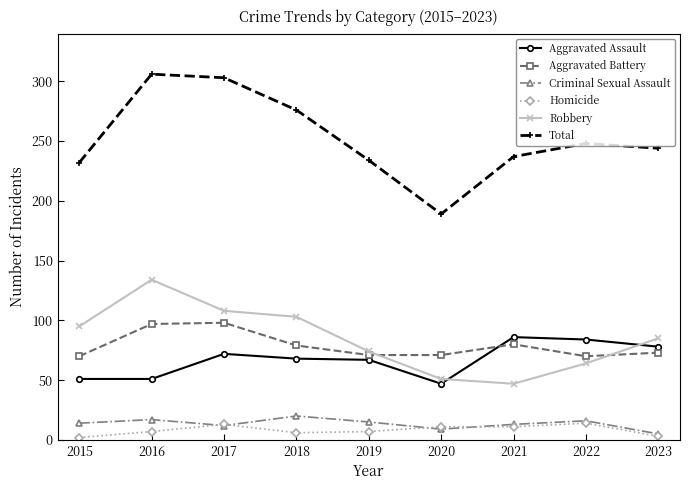

Which category has the highest value across all series?

2016